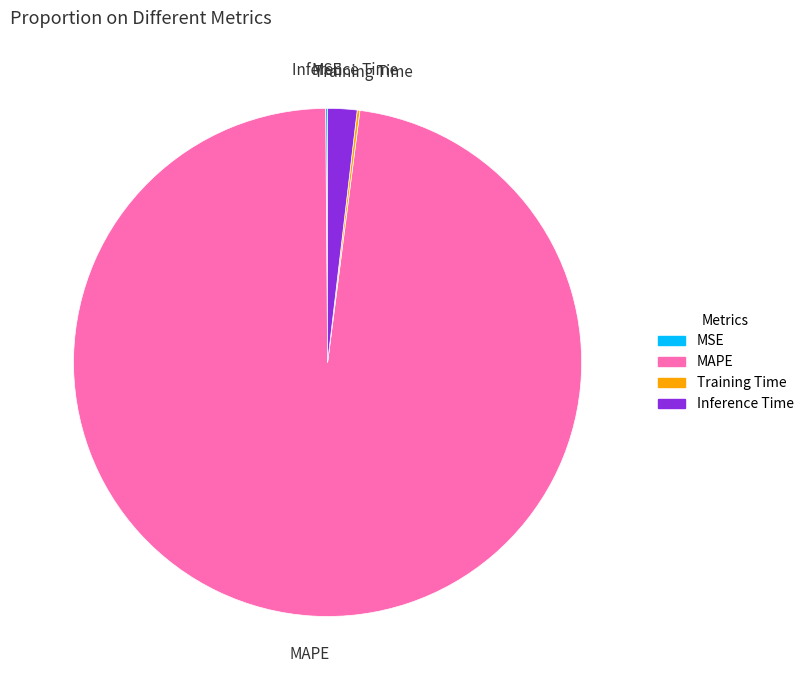

Is there a majority slice in this chart?

Yes